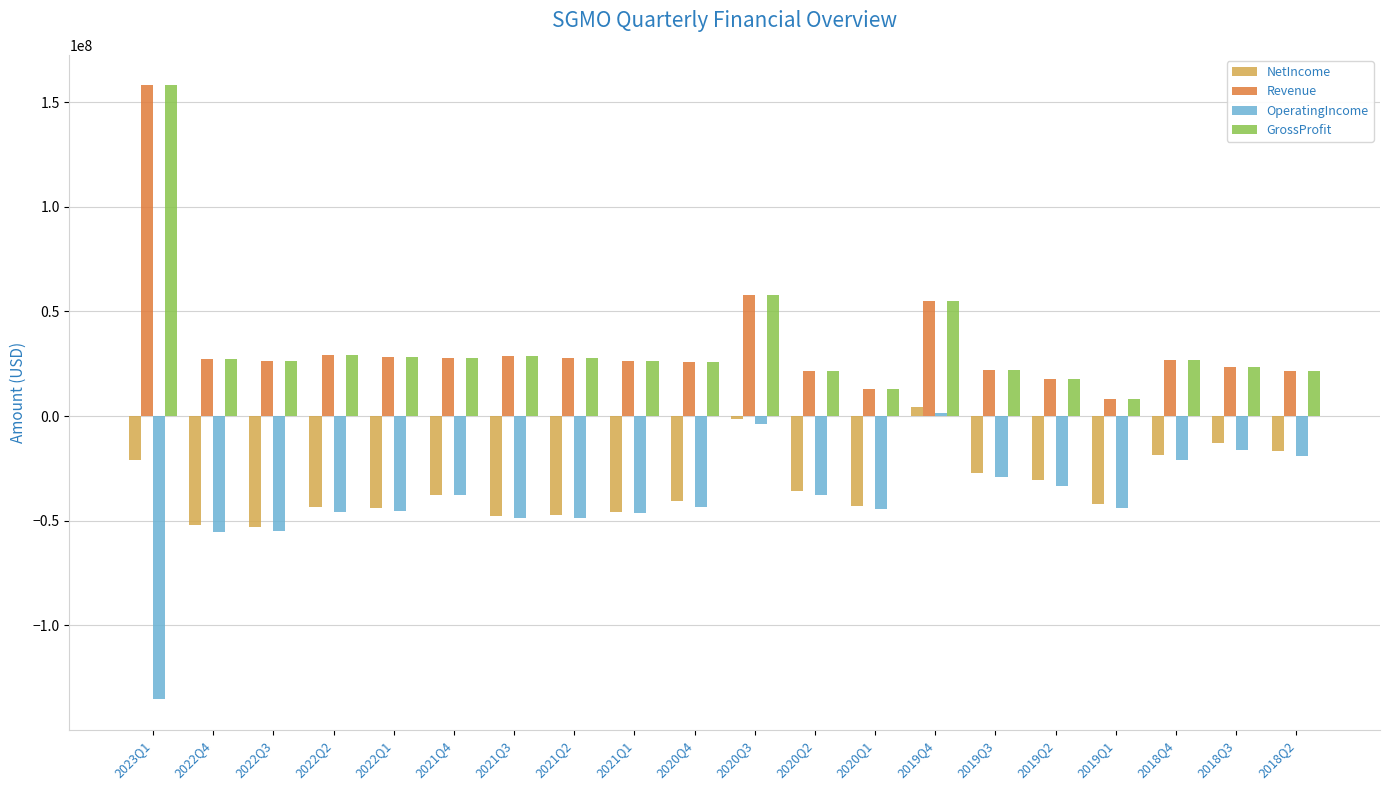

The value of Revenue at 2019Q2 is 17548000. True or false?

True